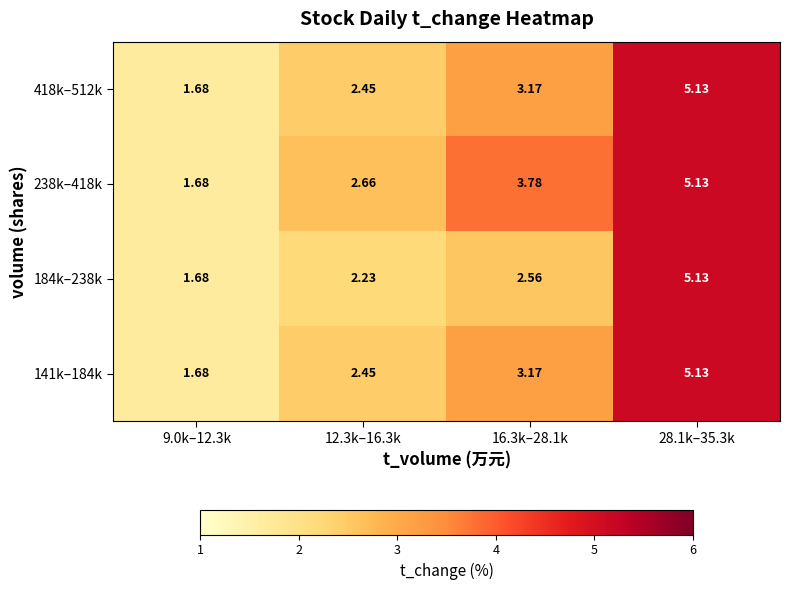

Which series has the largest total across all categories?

238k–418k